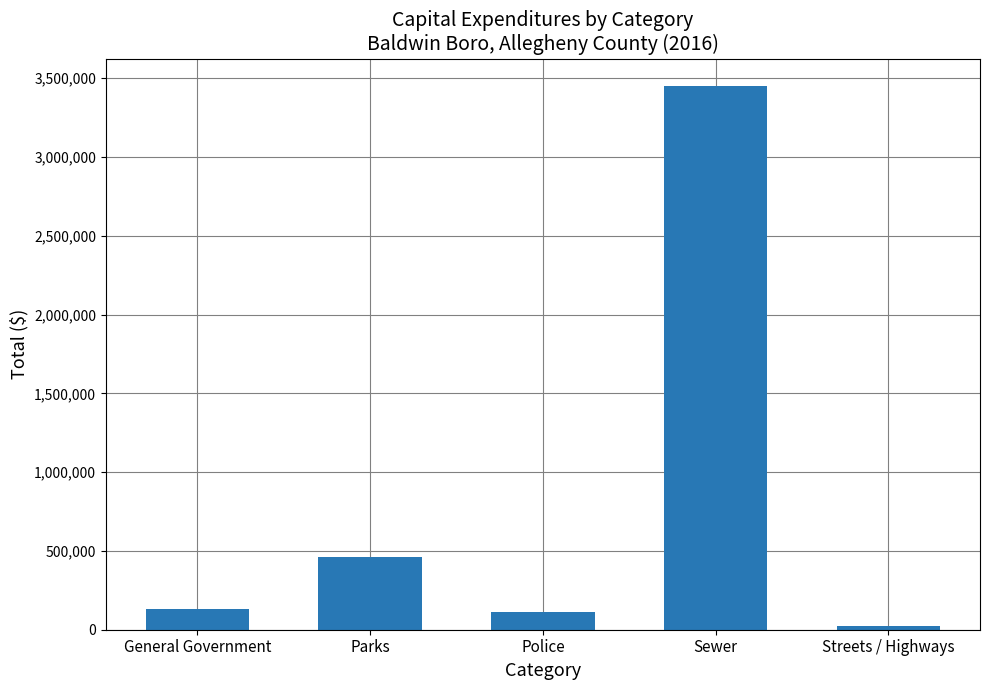

Which category has the lowest value across all series?

Streets / Highways